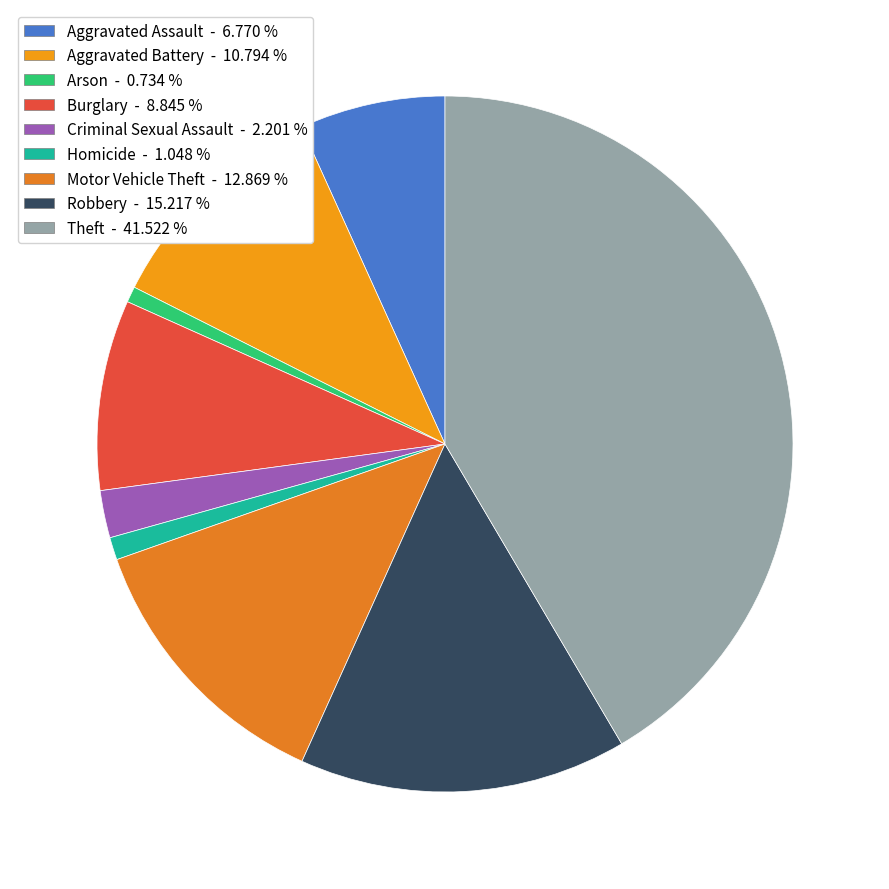

Is Robbery the majority of the pie?

No